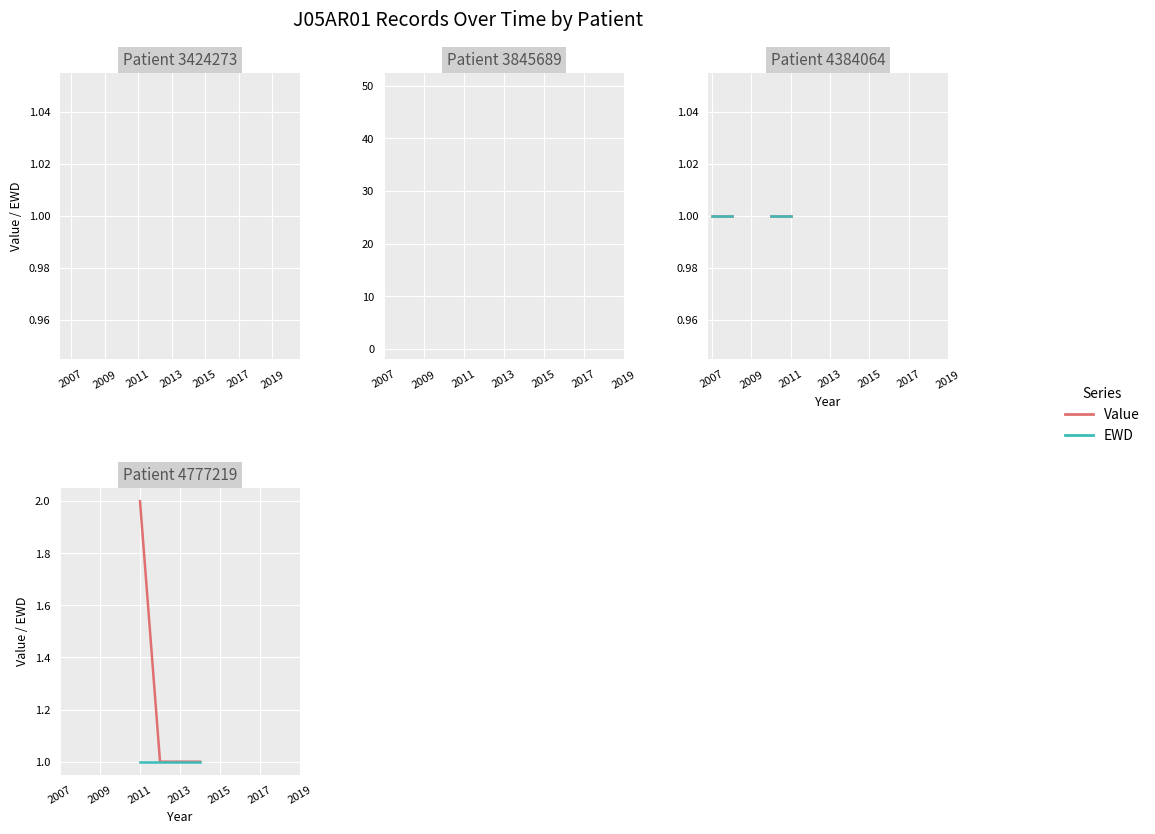

True or false: Value has more than 0 interior local peaks.

False